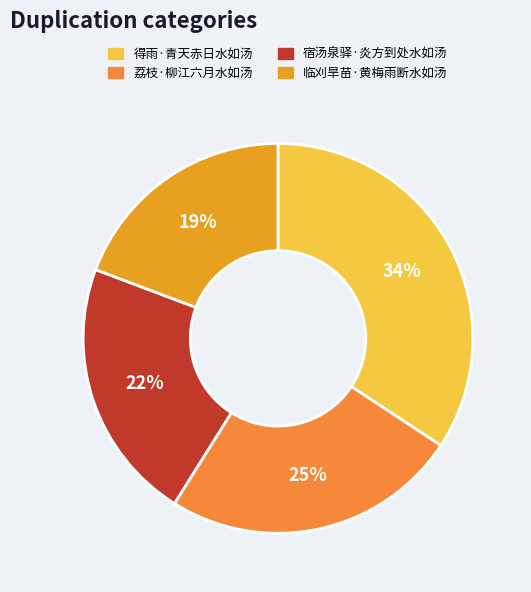

Count the number of slices in the pie.

4